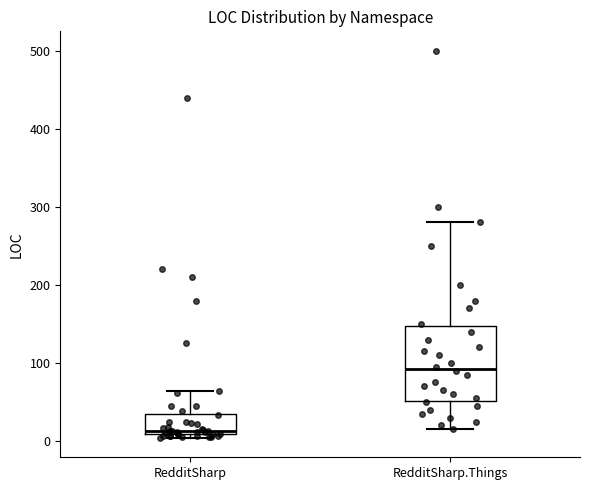

Which box's median line is the lowest?

RedditSharp